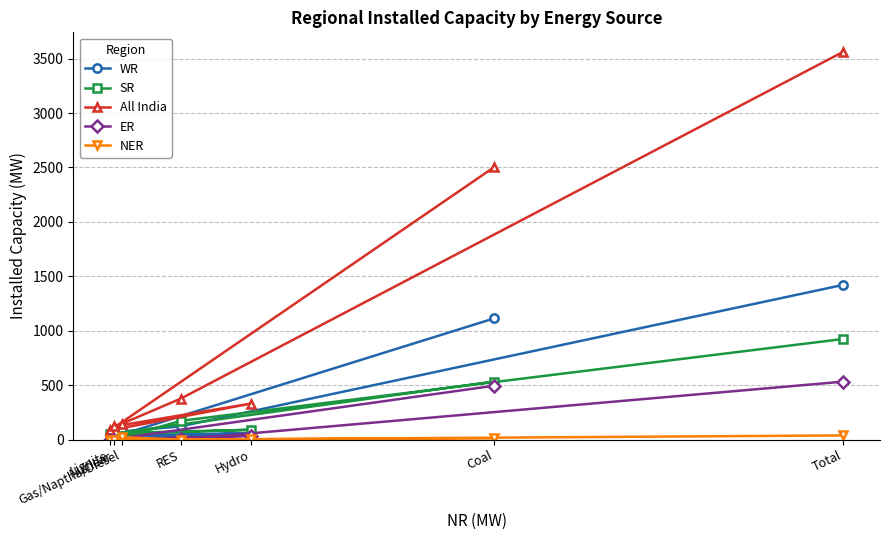

What is the difference between the maximum and minimum values in the NER series?

39